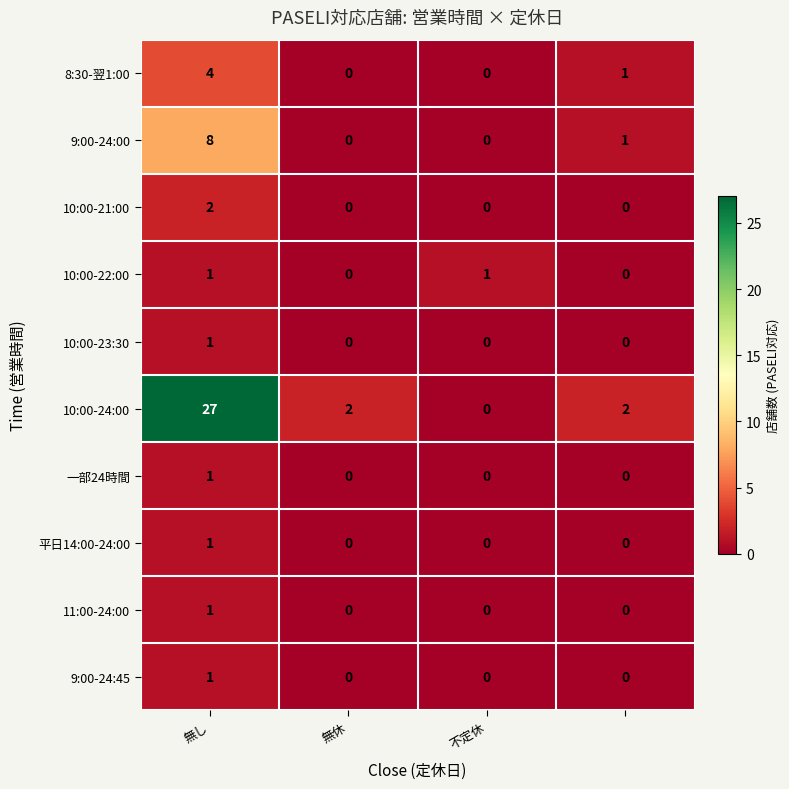

What is the difference between the maximum and minimum values in the 10:00-24:00 series?

27